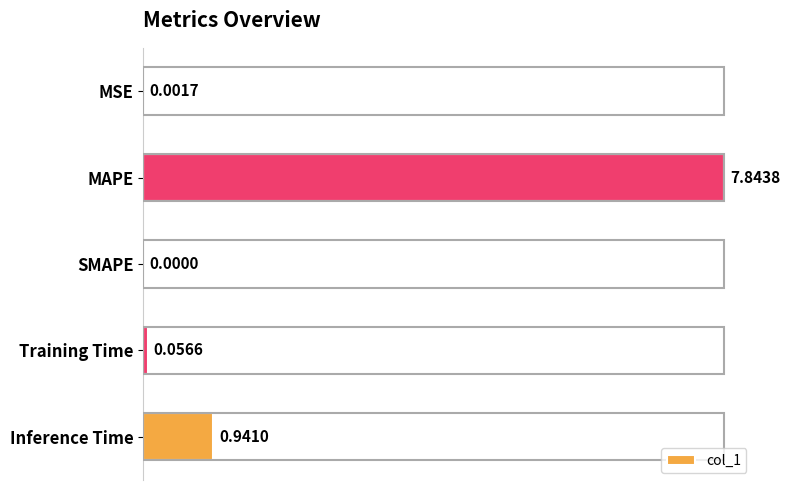

How many distinct data groups are displayed?

1